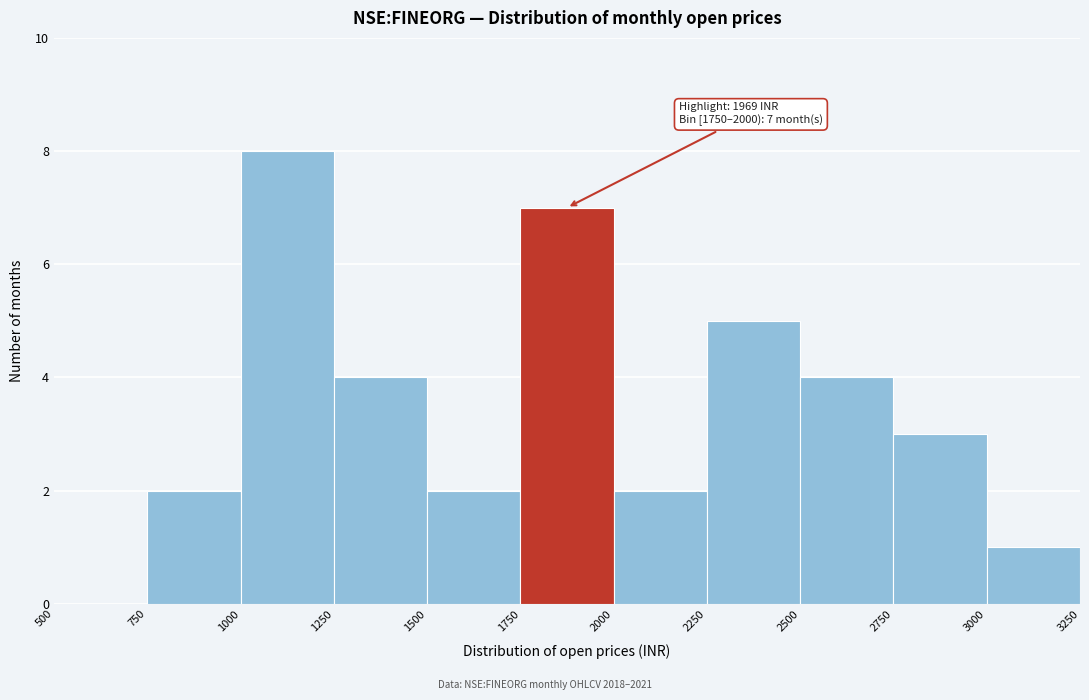

Over which range of the x-axis is the bar tallest?

1000 to 1250